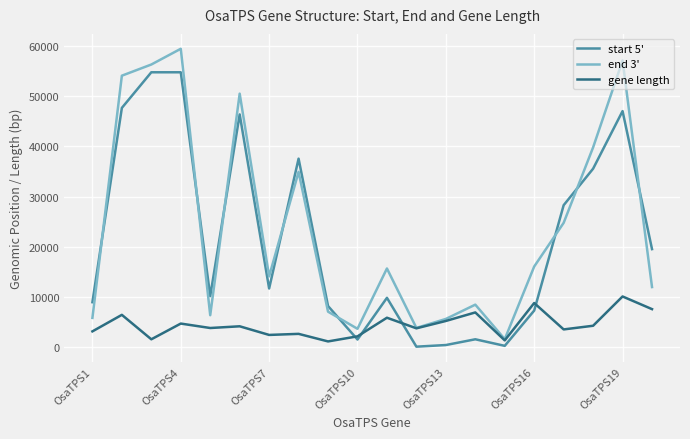

What is the sum of all gene length values?

89219